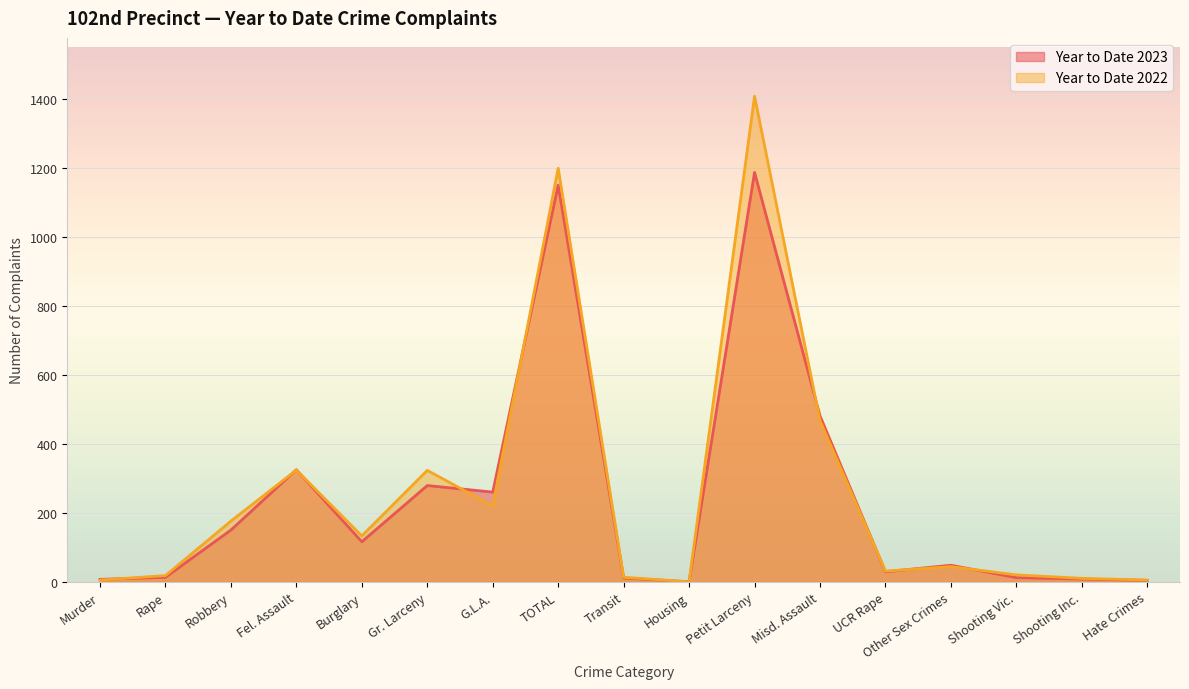

True or false: Year to Date 2023 has more than 1 interior local peaks.

True